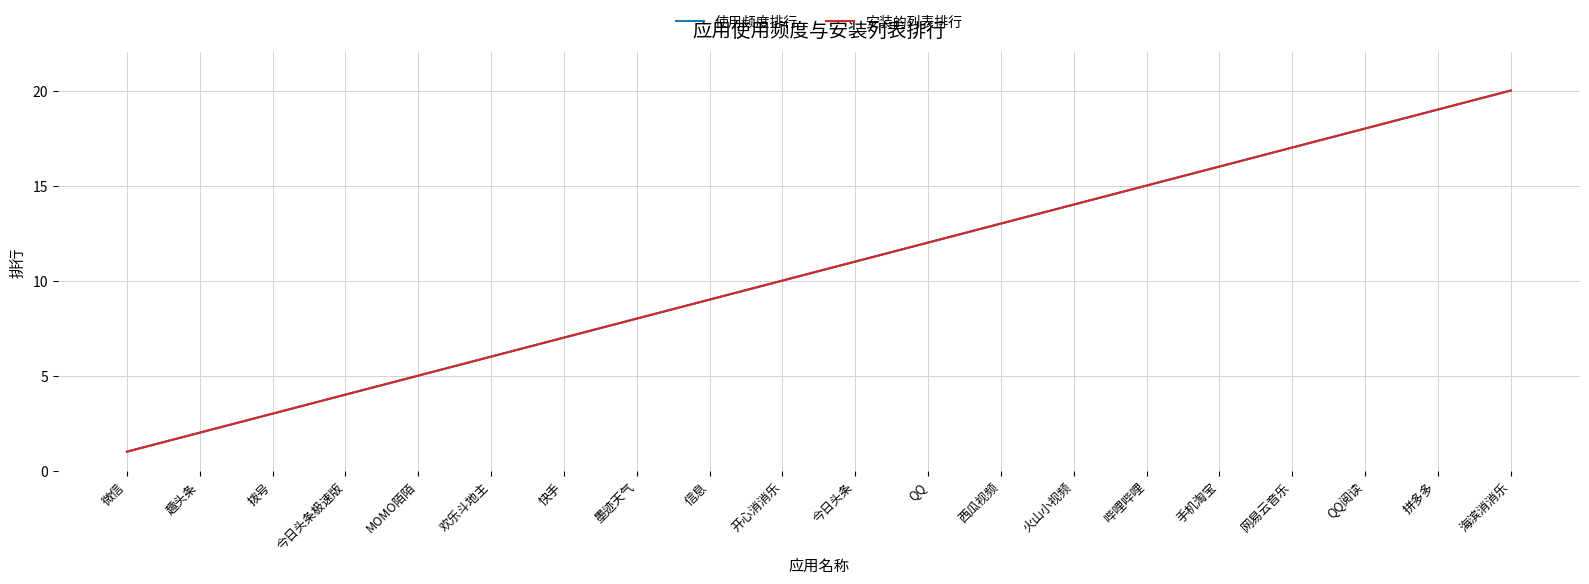

How many lines are shown in the chart?

2